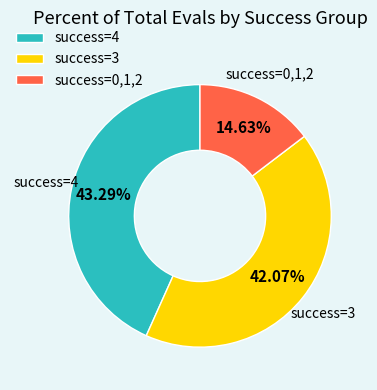

Does success=0,1,2 account for over 50% of the chart?

No